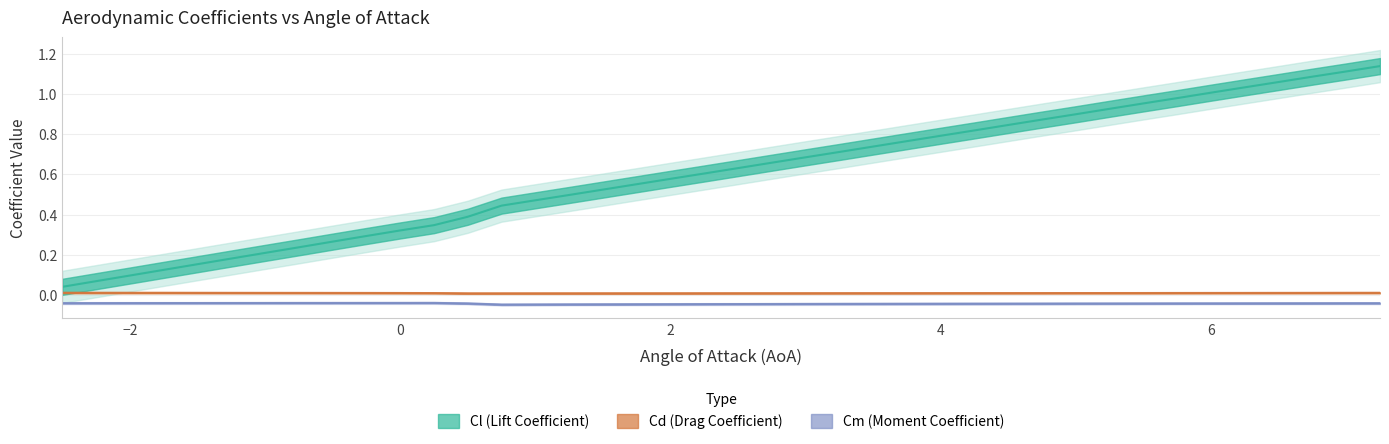

Which category has the lowest value across all series?

0.75